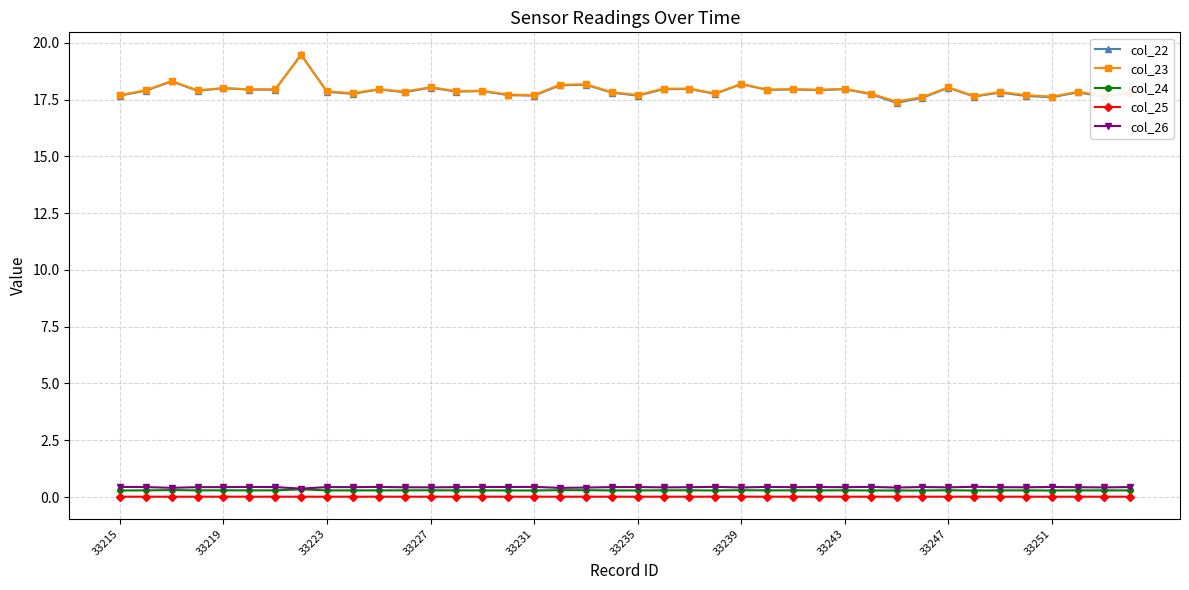

What is the average value of the col_24 series?

0.3